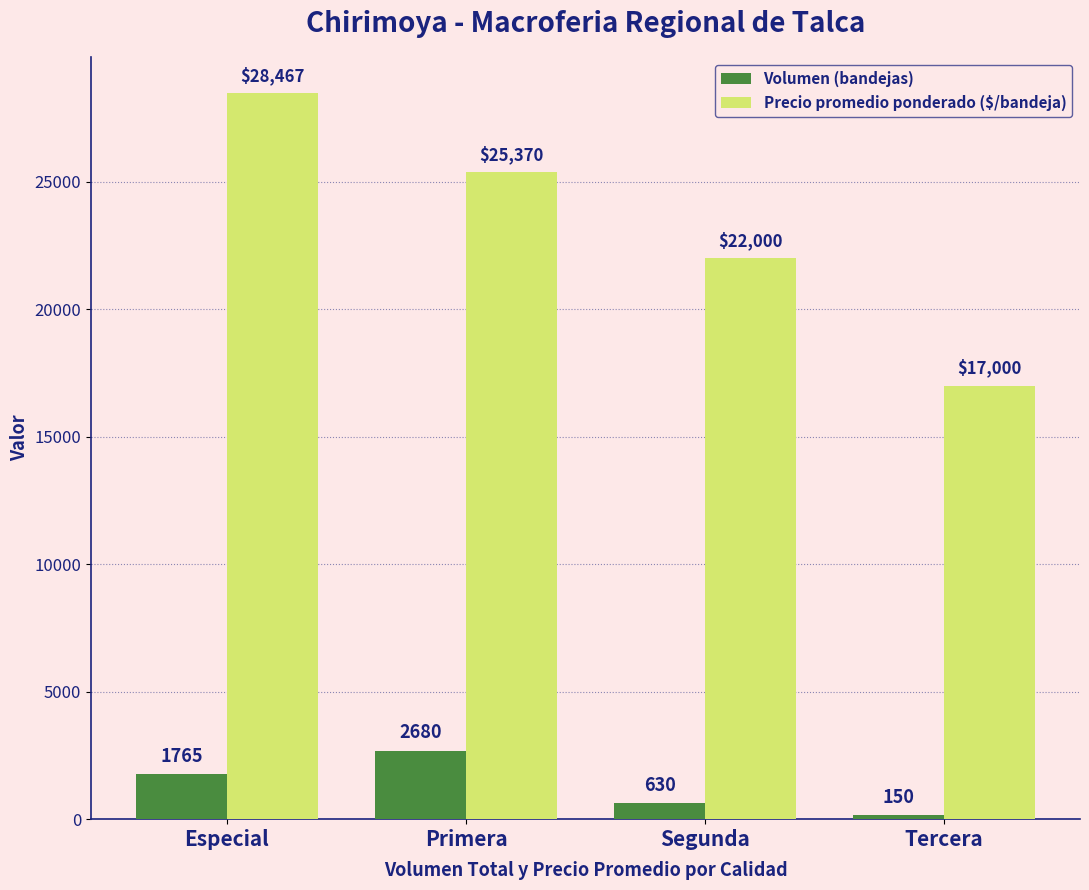

Where is Precio promedio ponderado ($/bandeja) nearest to the value 22733?

Segunda